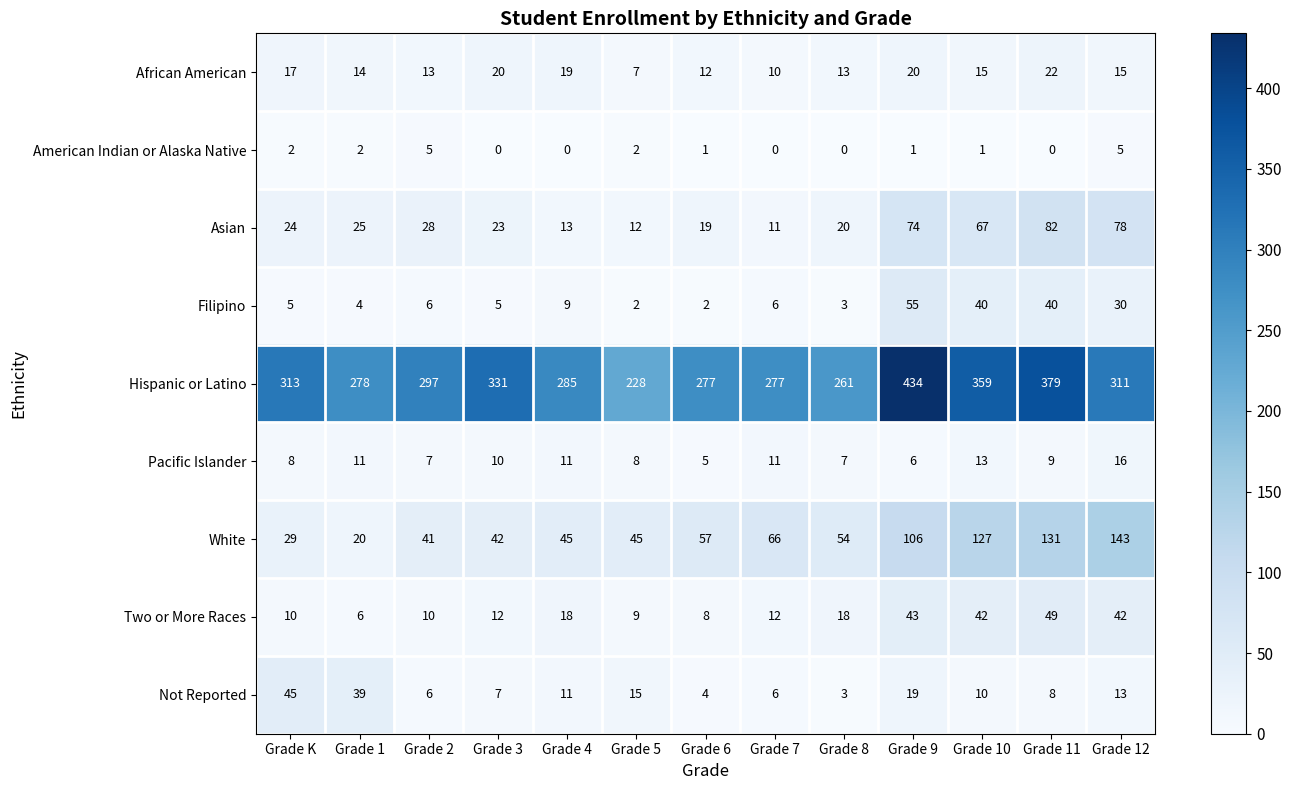

What is the greatest value displayed?

434